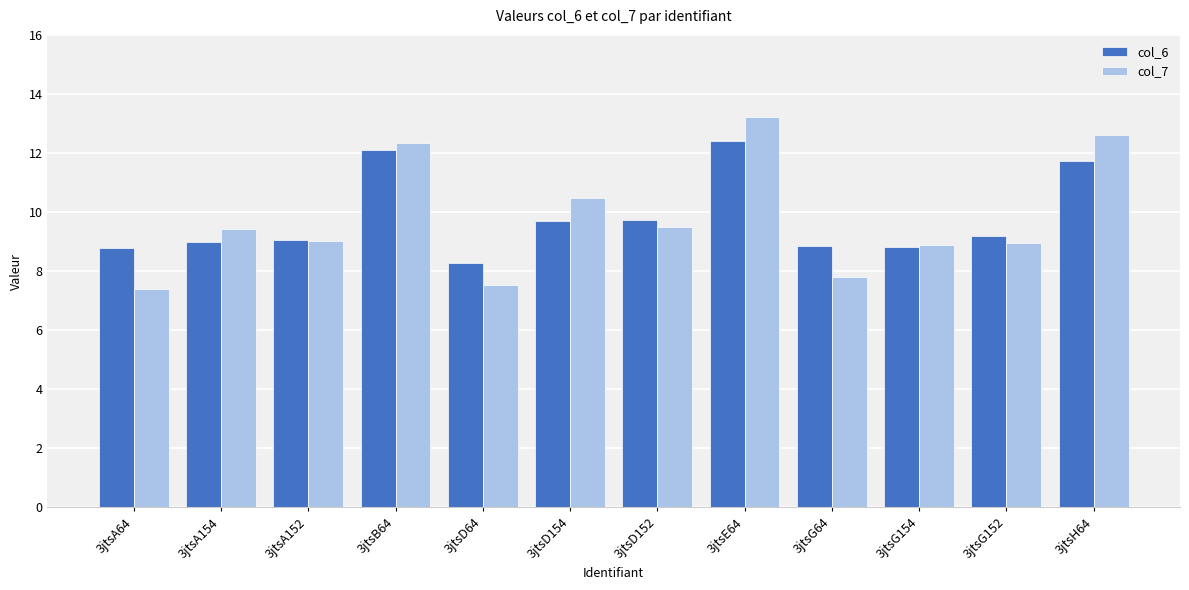

Reading left to right, list all the values displayed in this chart.

col_6: 8.8	9.0	9.0	12.1	8.3	9.7	9.7	12.4	8.8	8.8	9.2	11.7
col_7: 7.4	9.4	9.0	12.3	7.5	10.5	9.5	13.2	7.8	8.9	9.0	12.6